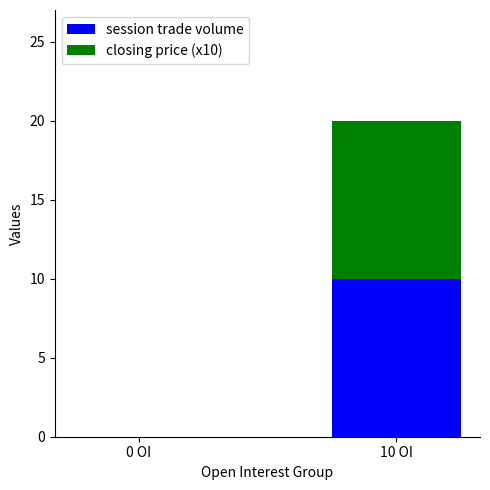

The session trade volume series shows 4 at 10 OI. True or false?

False